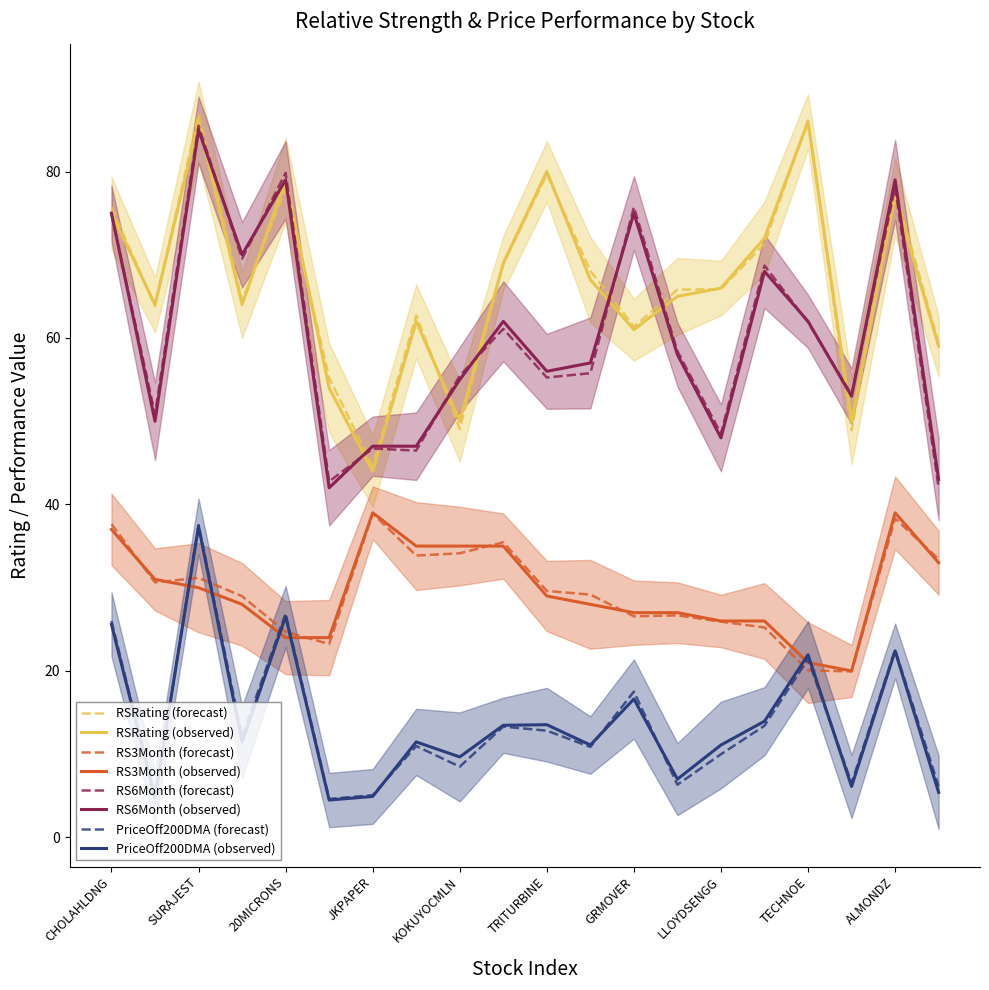

How many lines are shown in the chart?

4